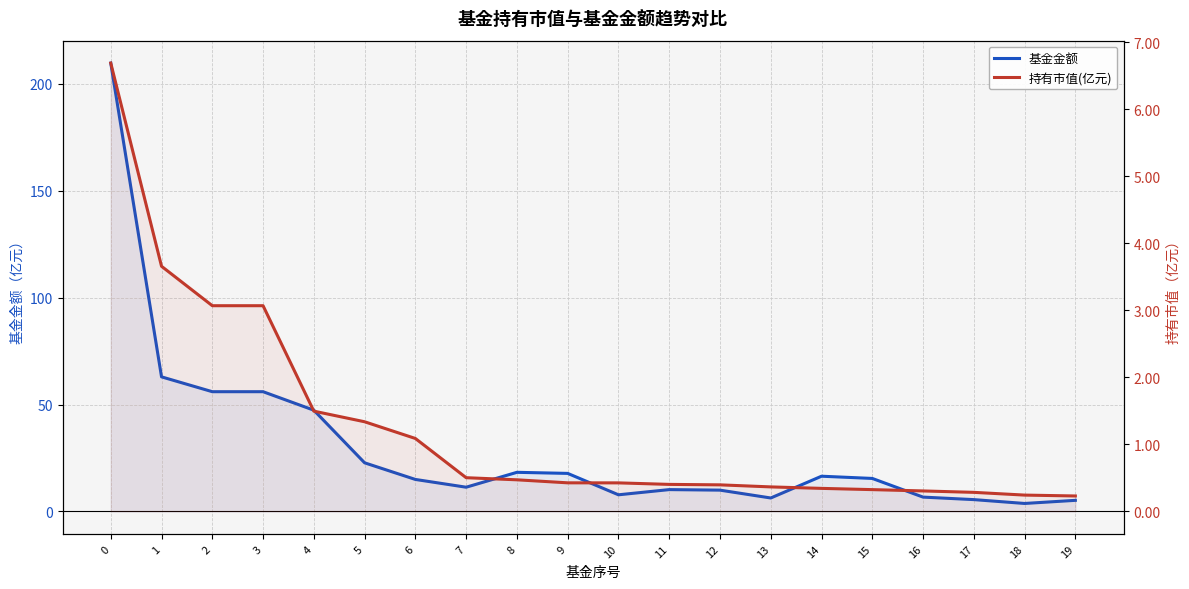

Rank the series by their average value, from lowest to highest.

持有市值(亿元), 基金金额